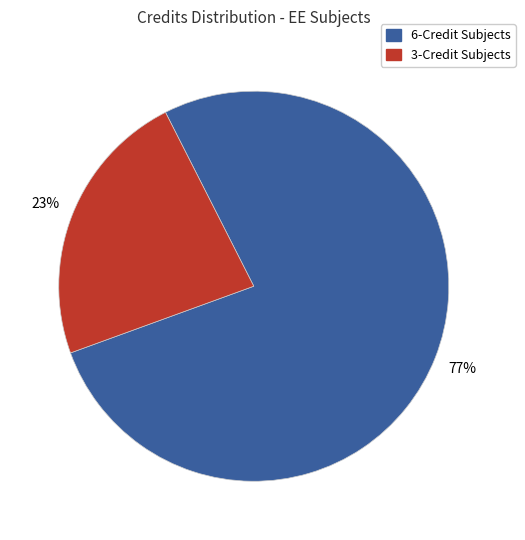

To the nearest percent, what is the difference between the largest and smallest slice percentages?

54%